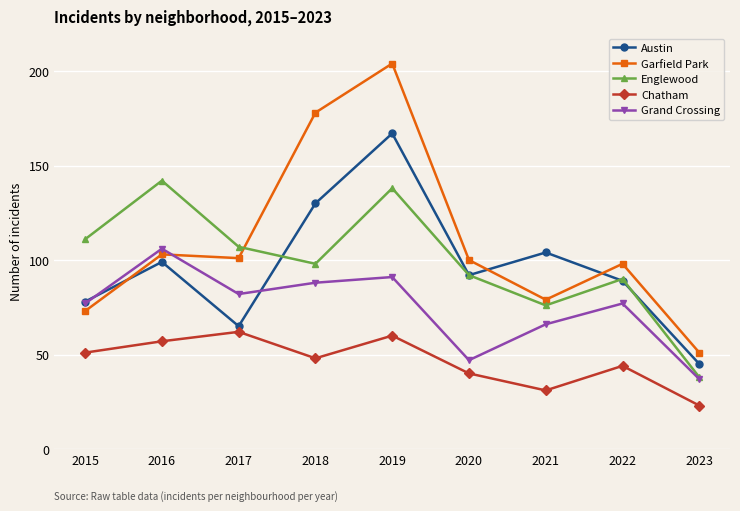

What is the smallest value displayed?

23